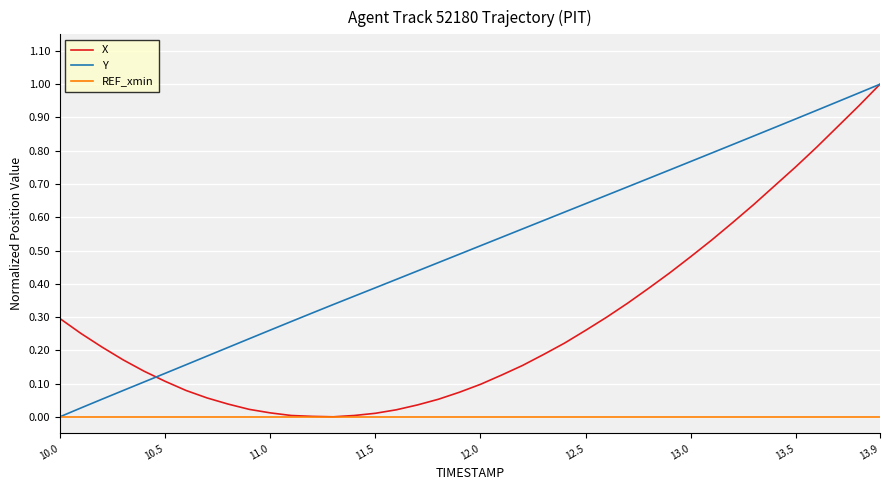

How many distinct data groups are displayed?

3